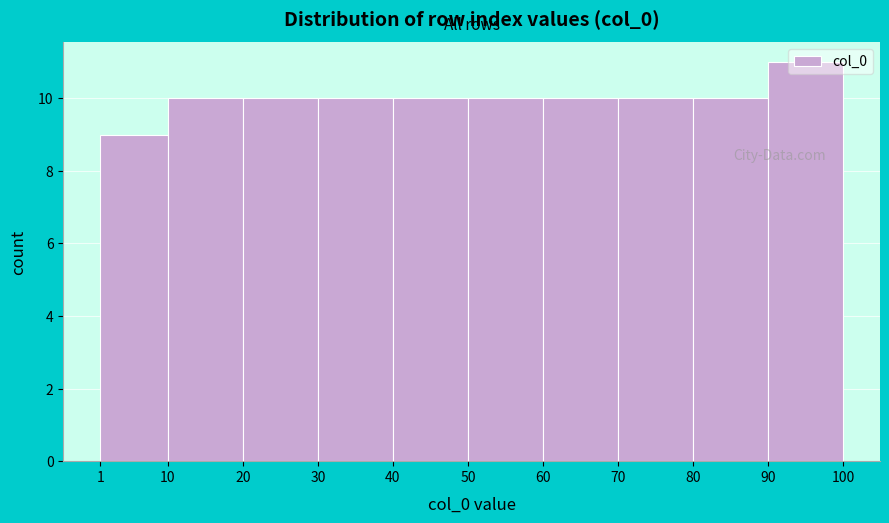

Reading left to right, transcribe this chart: for each bar, give the range it covers on the x-axis and its height. The values are not printed on the chart, so give them approximately, as read against the axis.

1 to 10: 9
10 to 20: 10
20 to 30: 10
30 to 40: 10
40 to 50: 10
50 to 60: 10
60 to 70: 10
70 to 80: 10
80 to 90: 10
90 to 100: 11